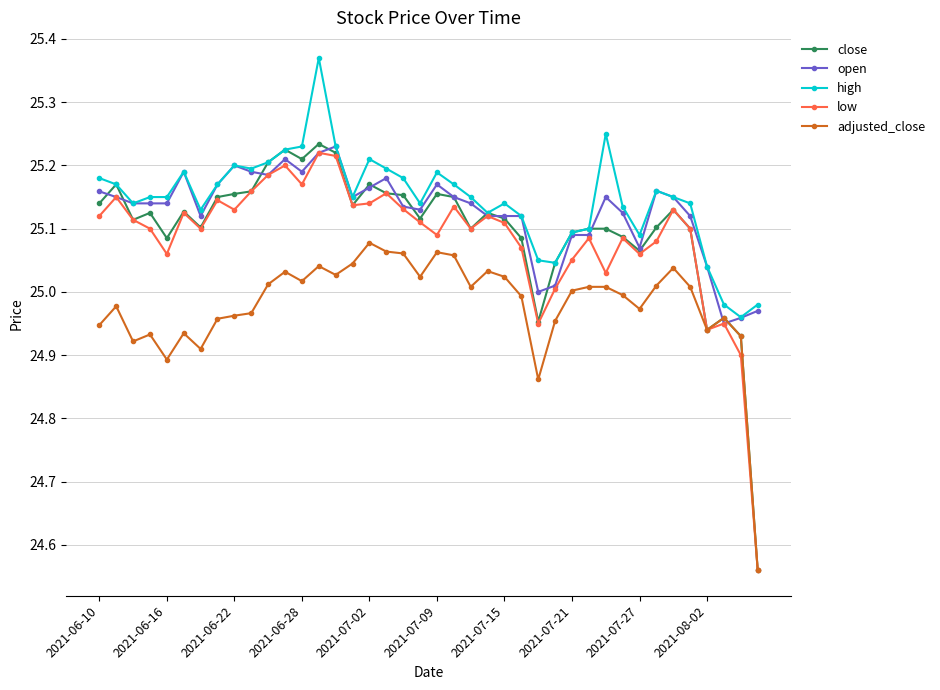

True or false: low has more than 1 points higher than both neighbors.

True